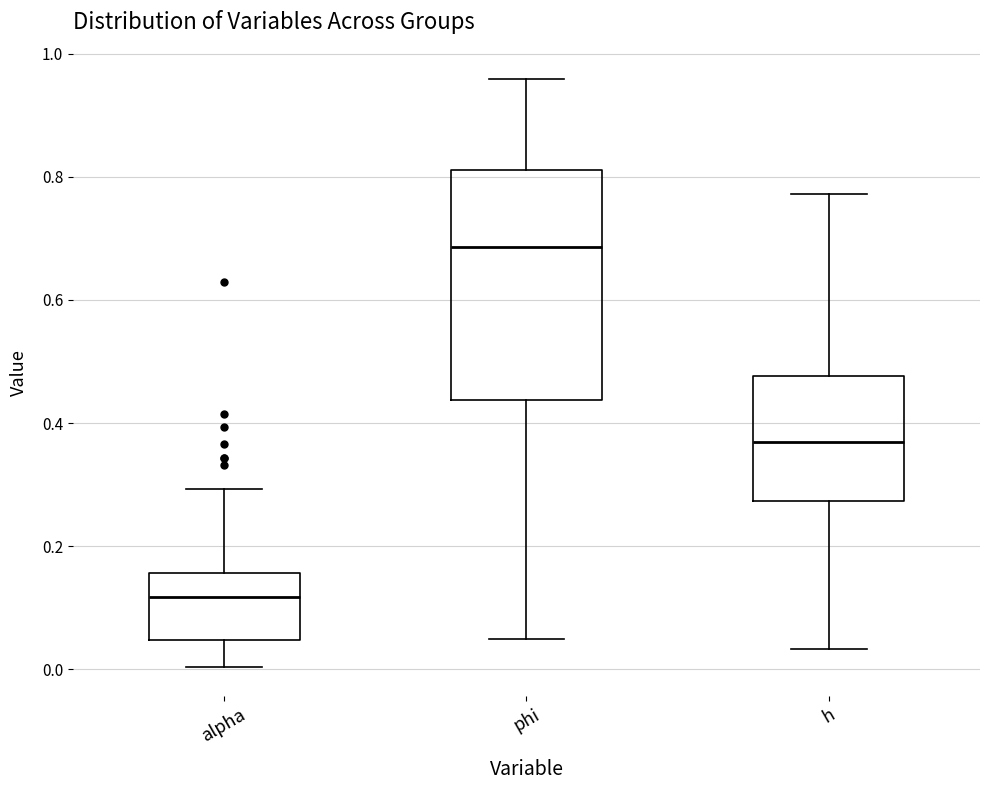

Which box has the lowest median line?

alpha